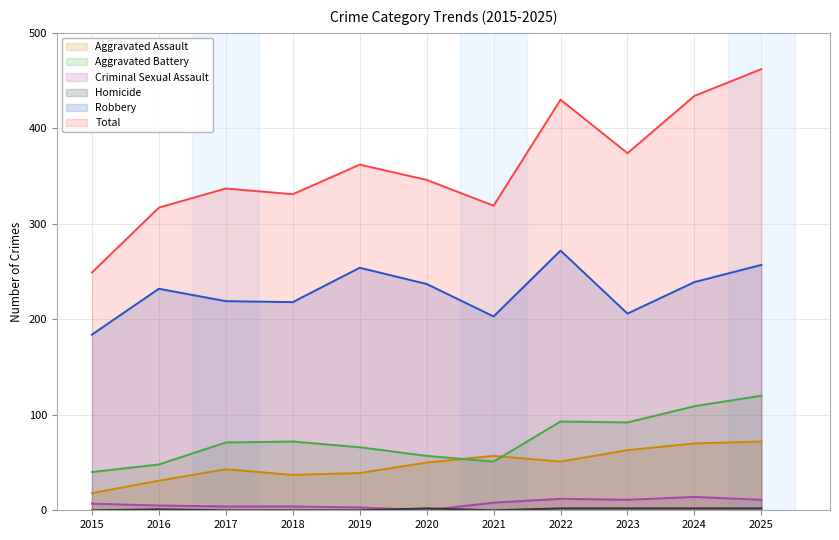

Where is Total nearest to the value 355?

2019